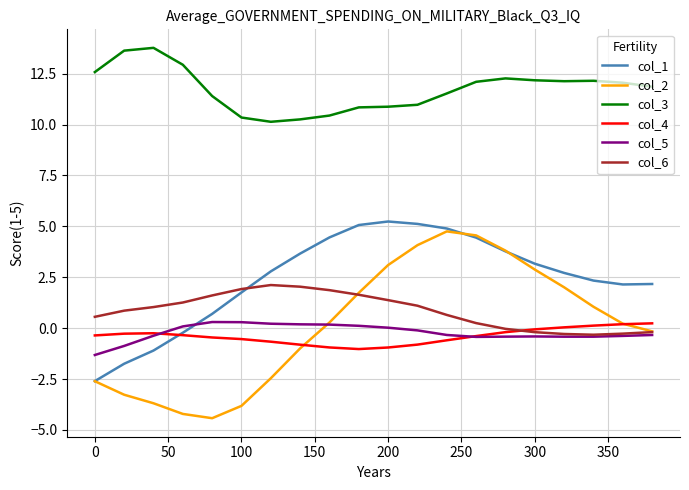

Which series has the widest spread of values?

col_2